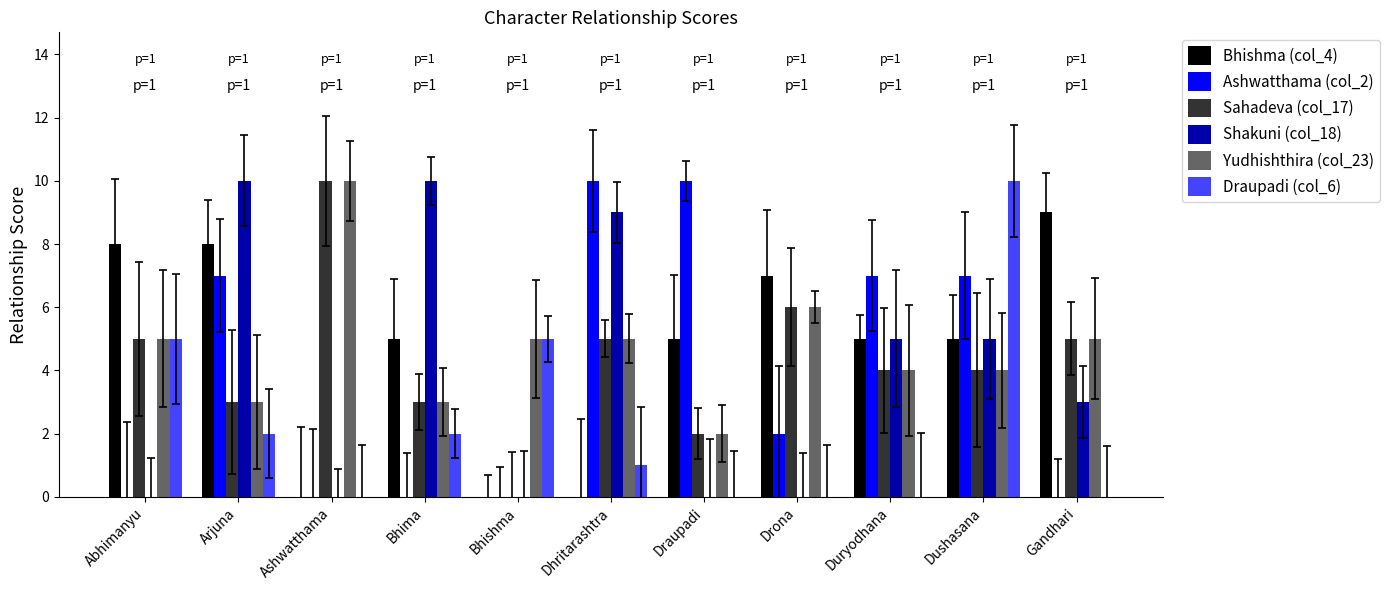

What is the spread (max minus min) of values at Drona?

7